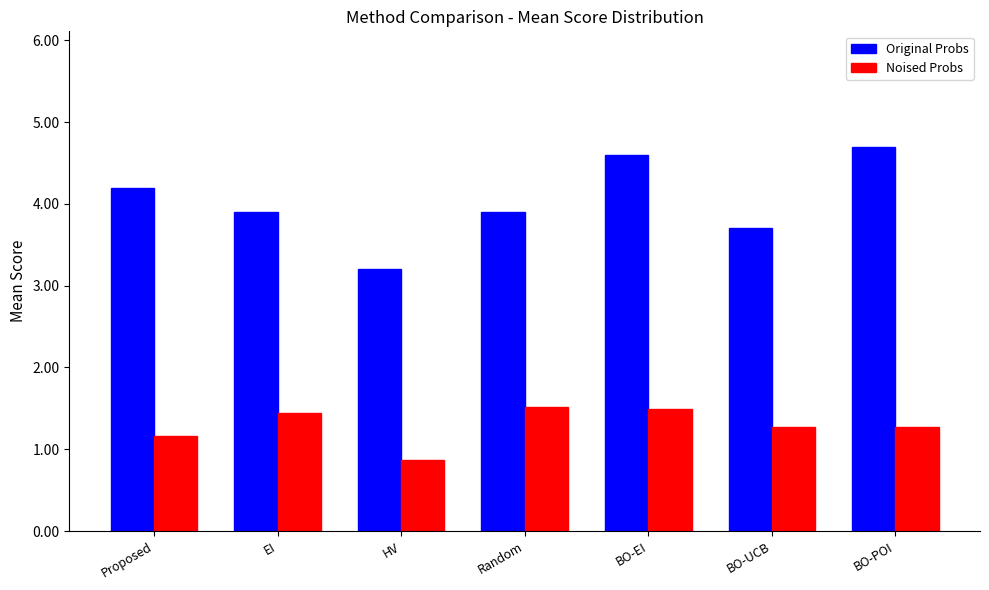

What is the approximate value of Original Probs at Proposed?

4.2